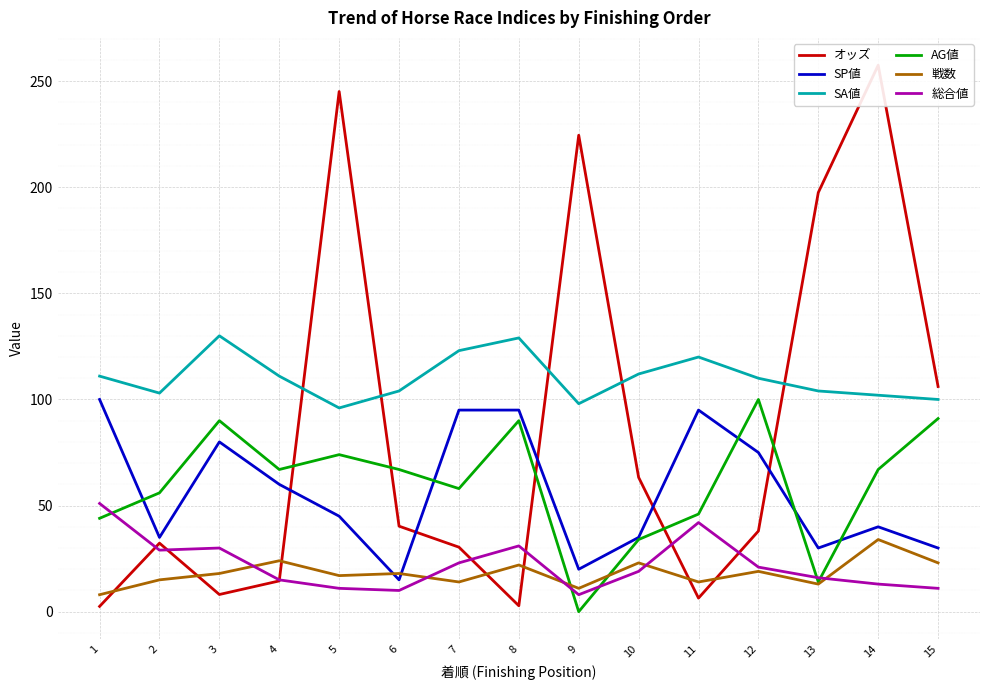

True or false: AG値 and 戦数 cross at least once.

True